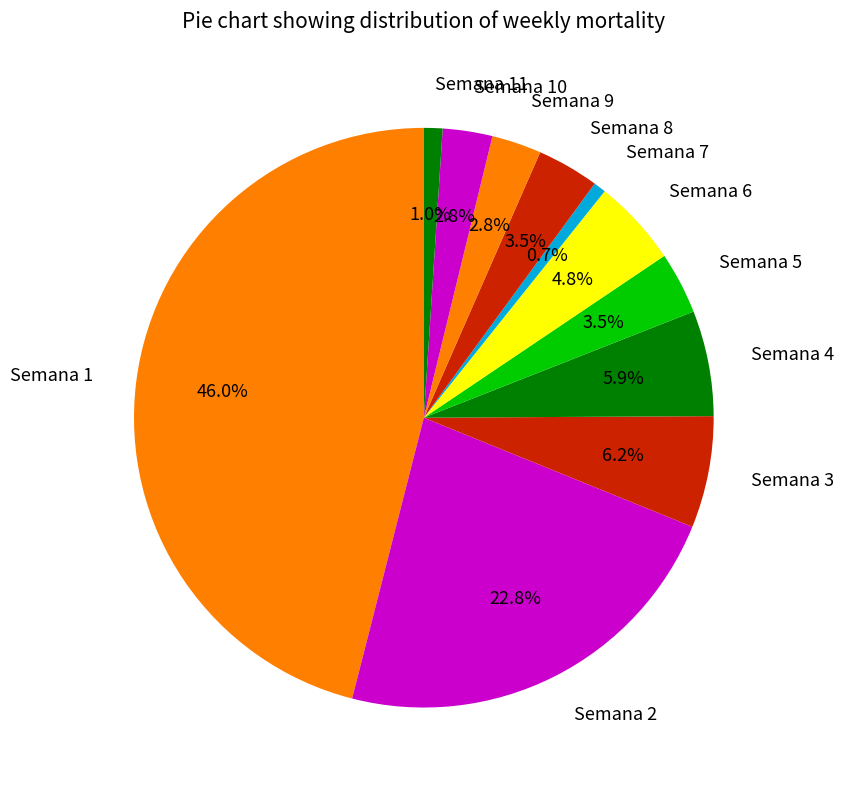

How many segments does this pie chart have?

11